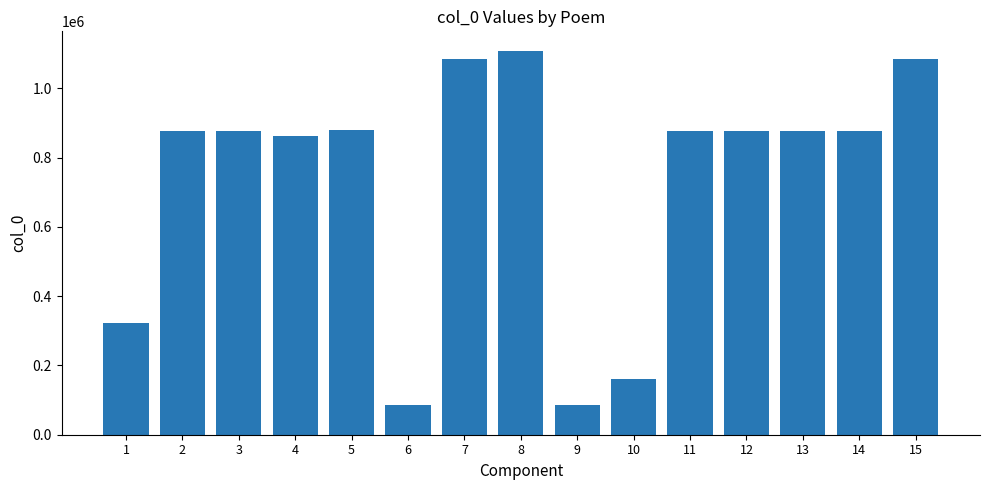

How many bars are there in total?

15